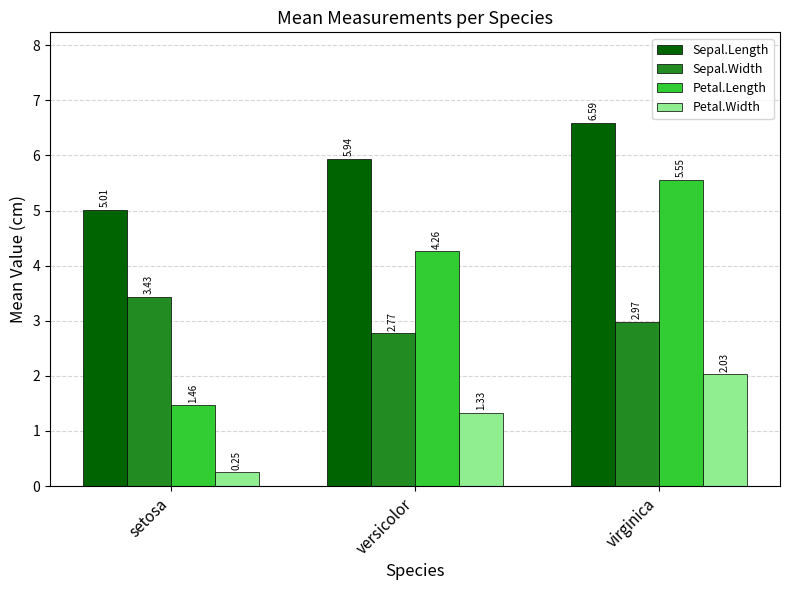

At which label does Petal.Width reach its minimum?

setosa